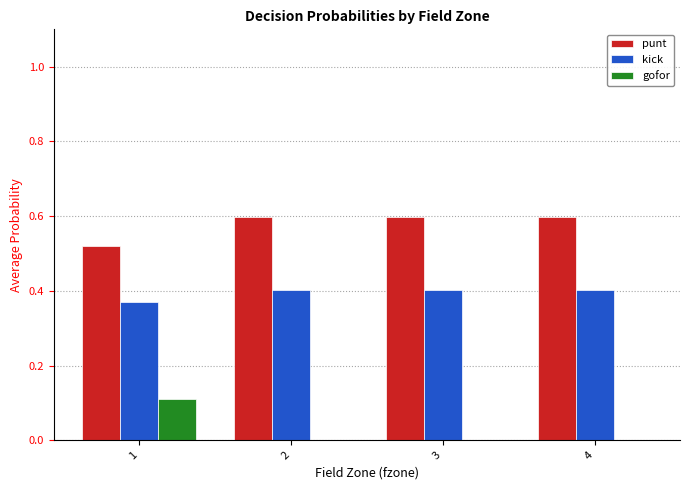

What are all the series names shown in the legend?

punt, kick, gofor